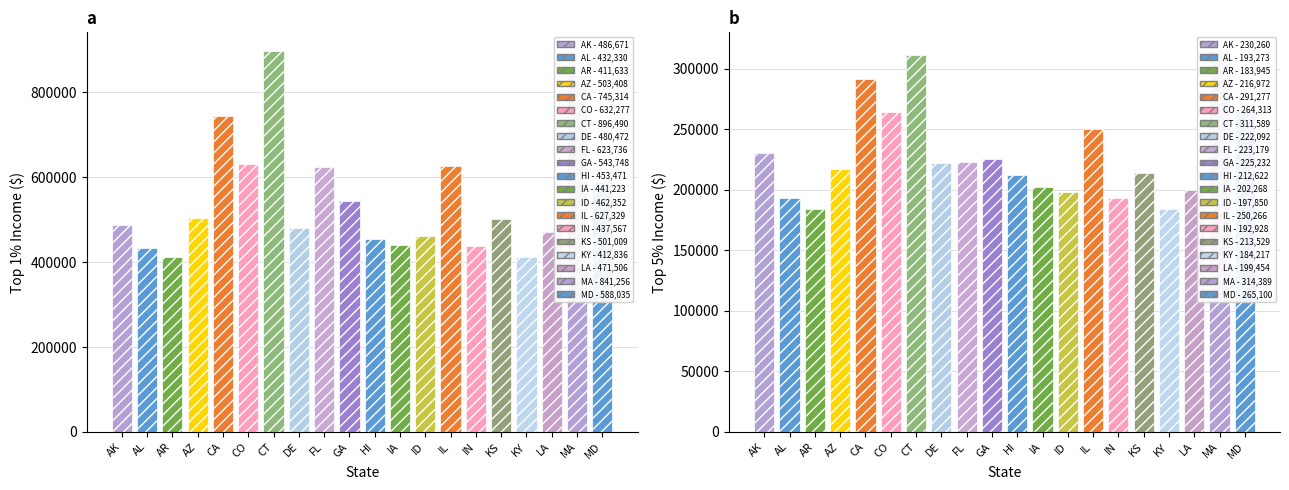

What value does the Top 1% Income series have at Delaware?

480472